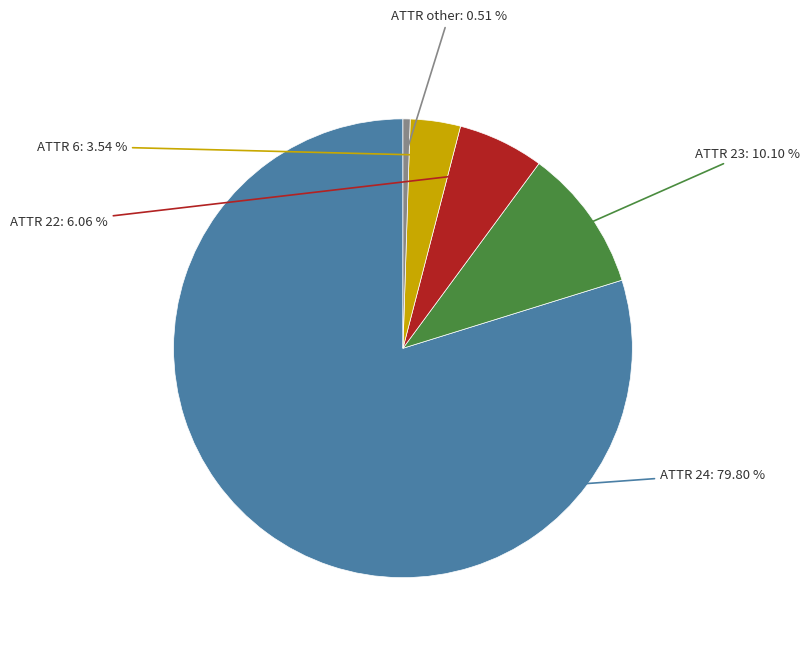

To the nearest percent, what is the average slice percentage?

20%